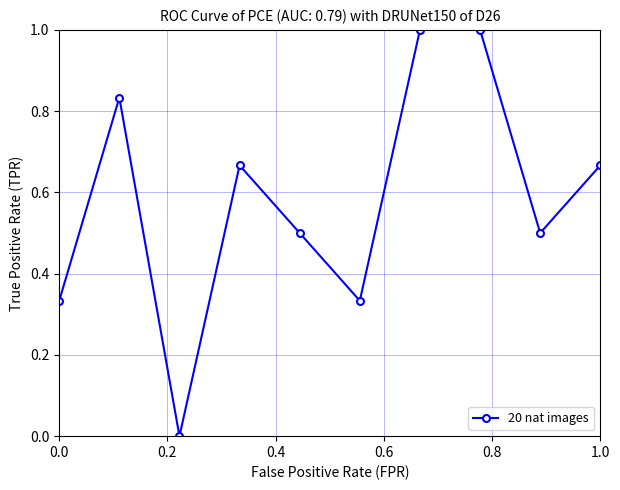

How many interior local valleys (lower than both neighbors) does the data have?

3